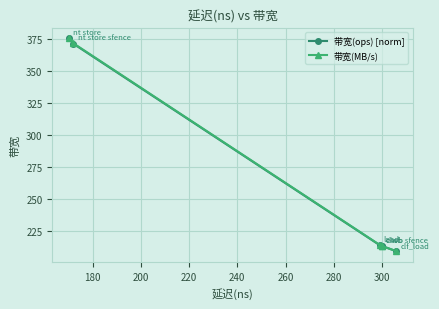

What is the value of the 带宽(ops) [norm] point at the 3rd from the left?

213.8